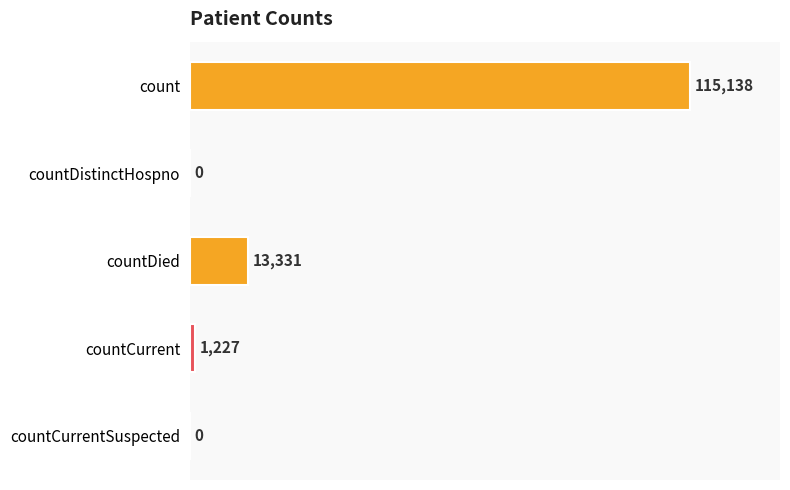

What is the sum of all values?

129696